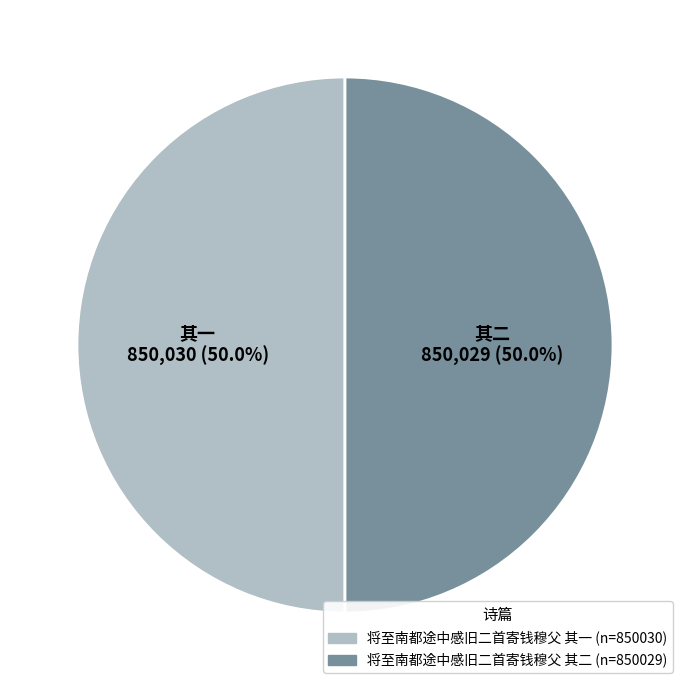

What is the ratio of the value at 将至南都途中感旧二首寄钱穆父 其一 to the value at 将至南都途中感旧二首寄钱穆父 其二?

1.0